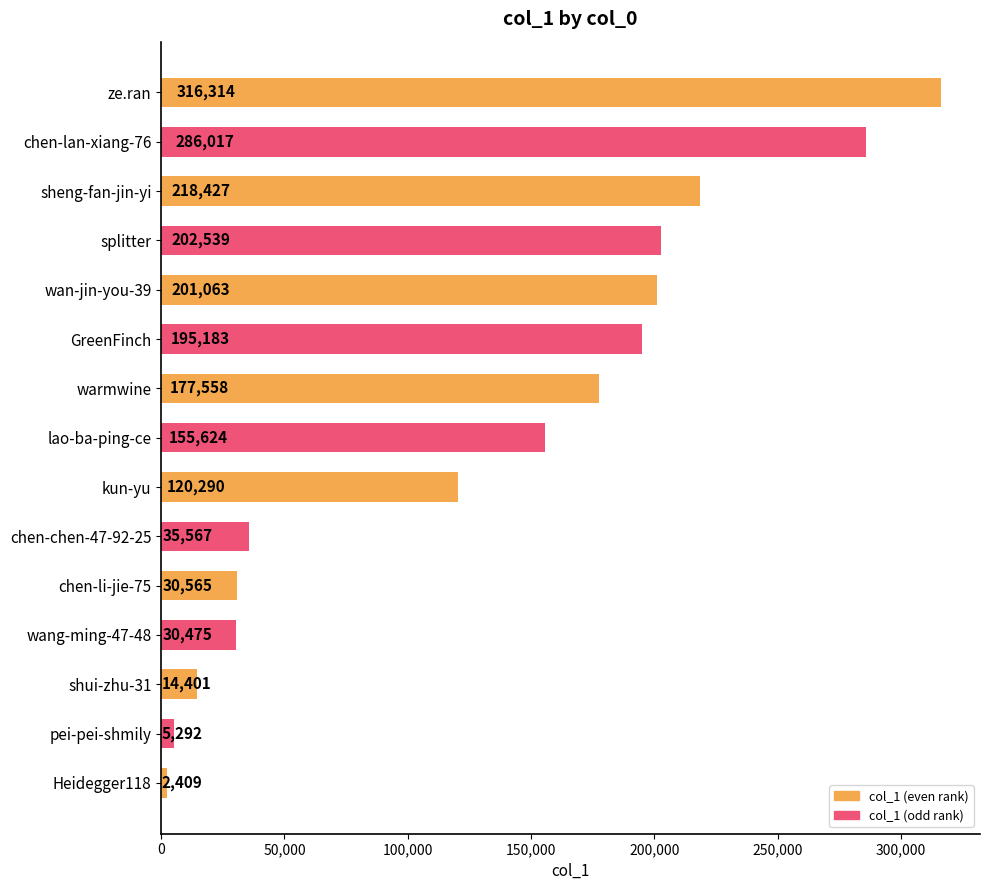

What is the change in value from chen-lan-xiang-76 to splitter?

-83478